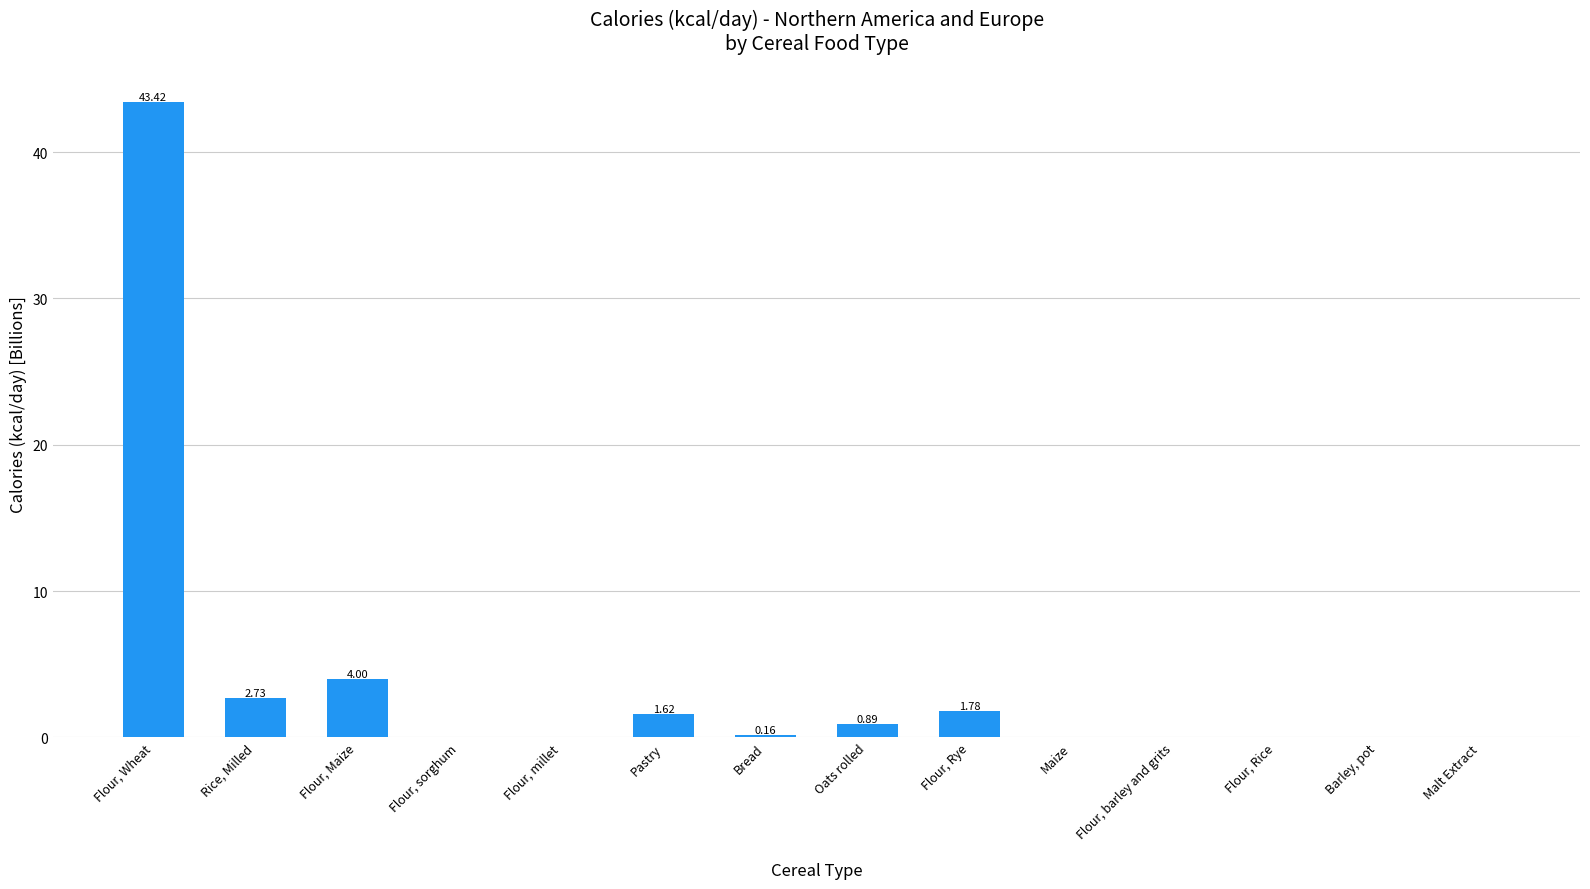

What is the change in value from Flour, Maize to Flour, barley and grits?

-4.0